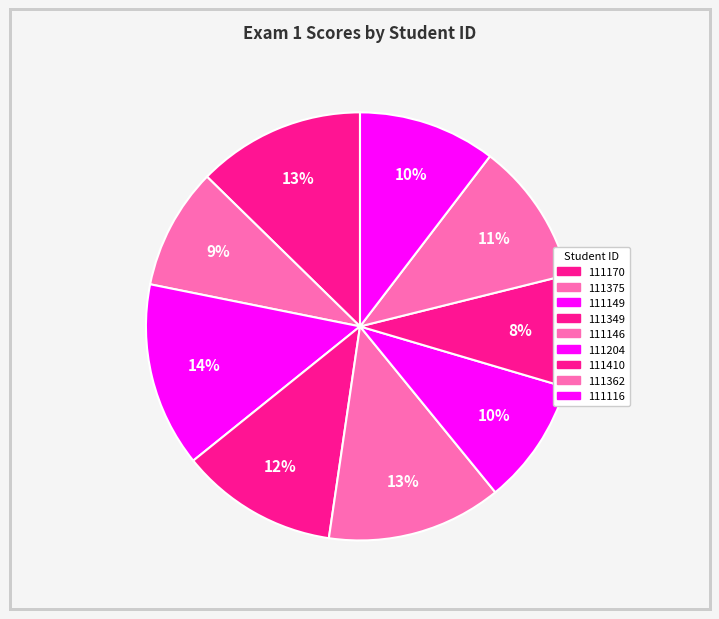

Between 111362 and 111349, which is larger?

111349